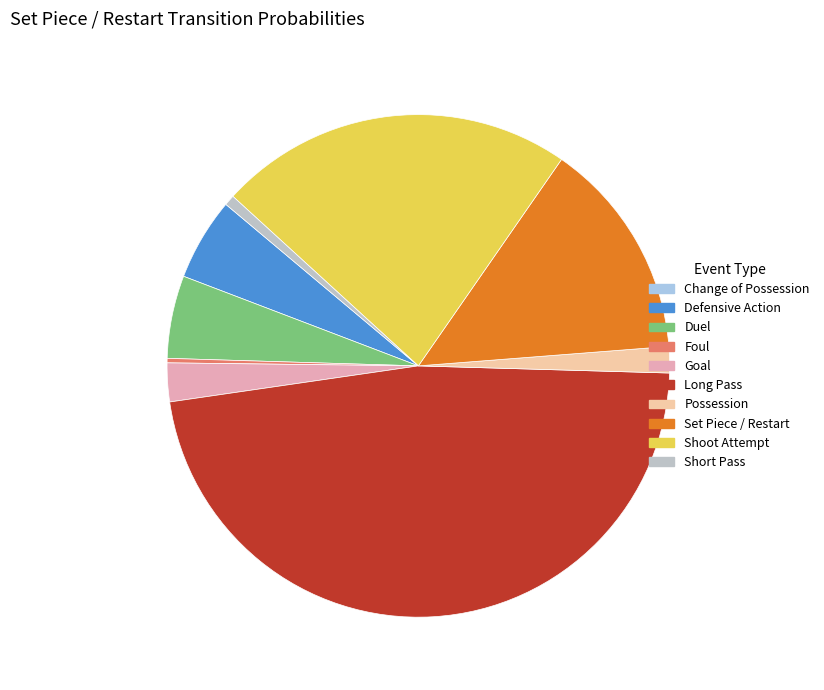

Is Set Piece / Restart the majority of the pie?

No